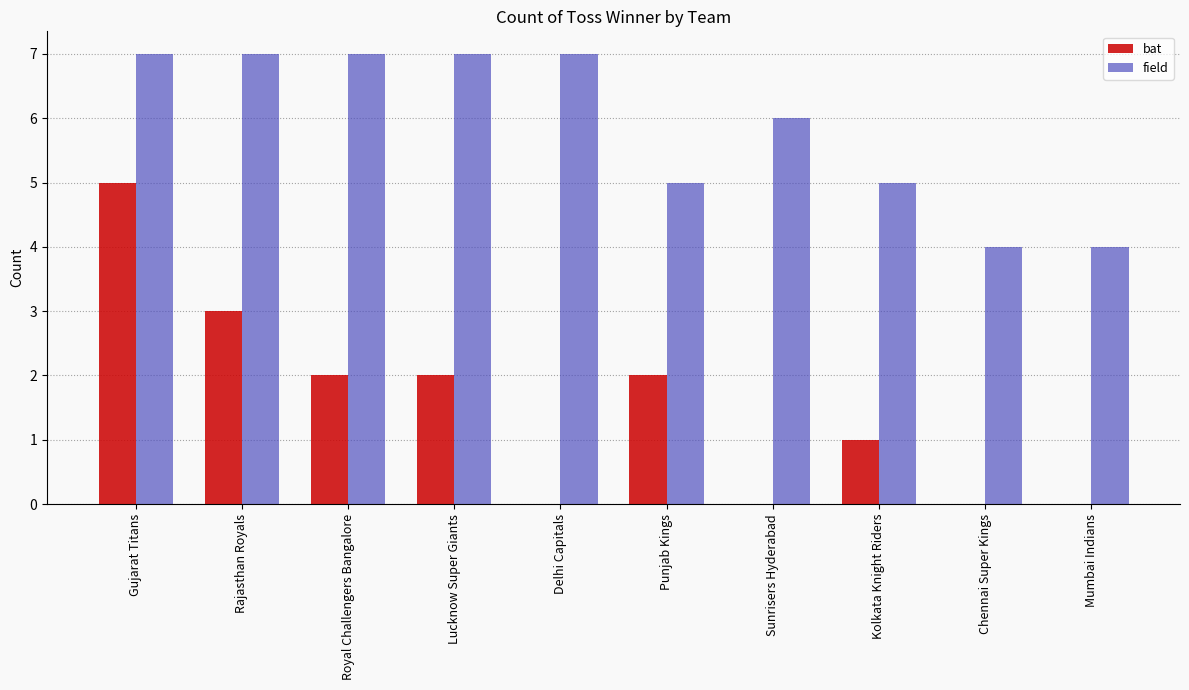

True or false: bat has a value of 2 at Mumbai Indians.

False